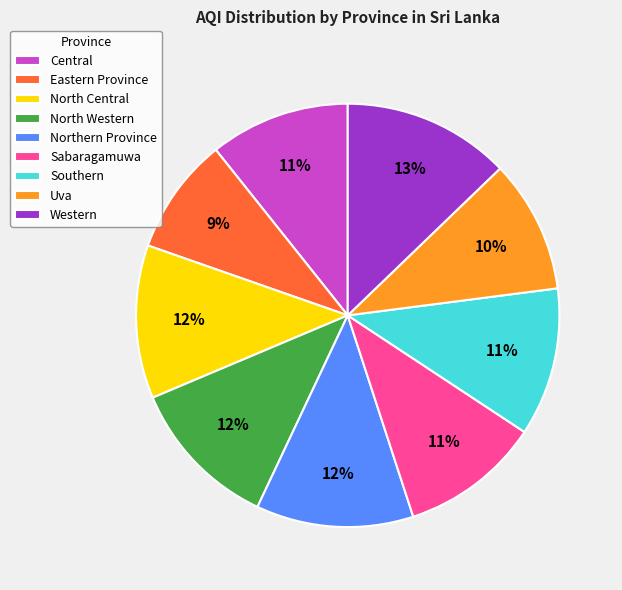

To the nearest percent, what is the average slice percentage?

11%